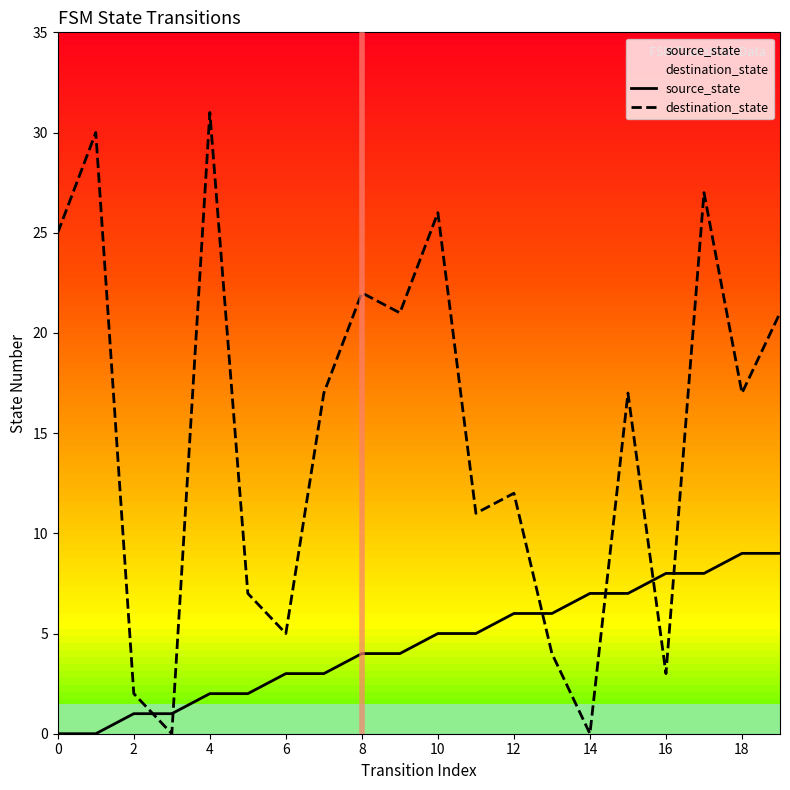

True or false: source_state and destination_state intersect in this chart.

True